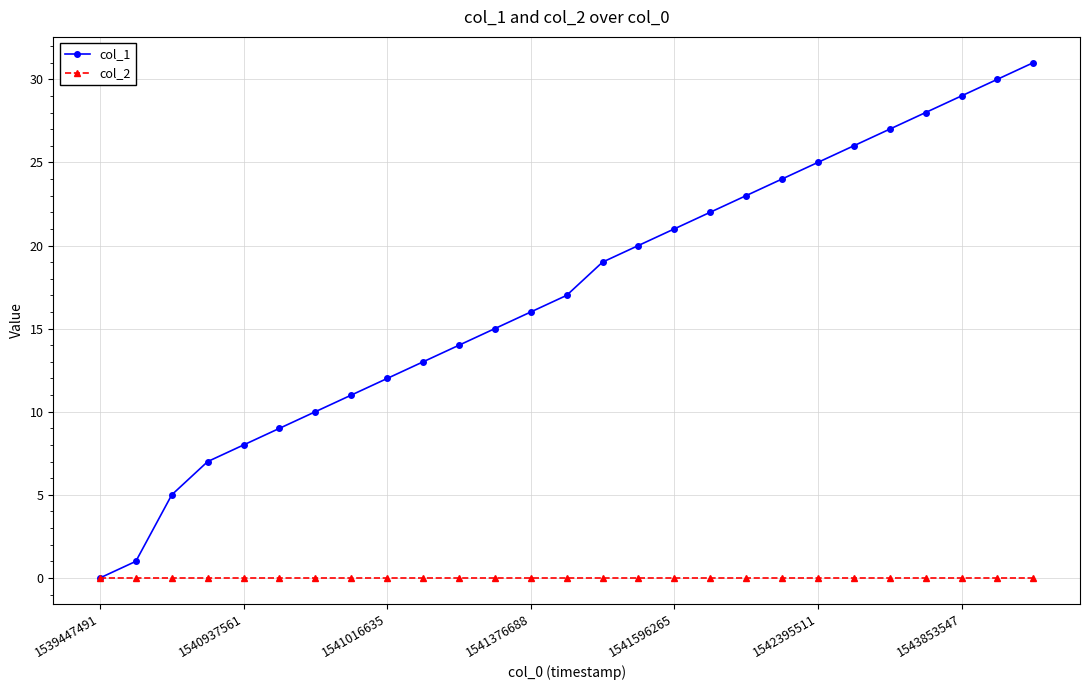

How many values in col_1 are above zero?

26